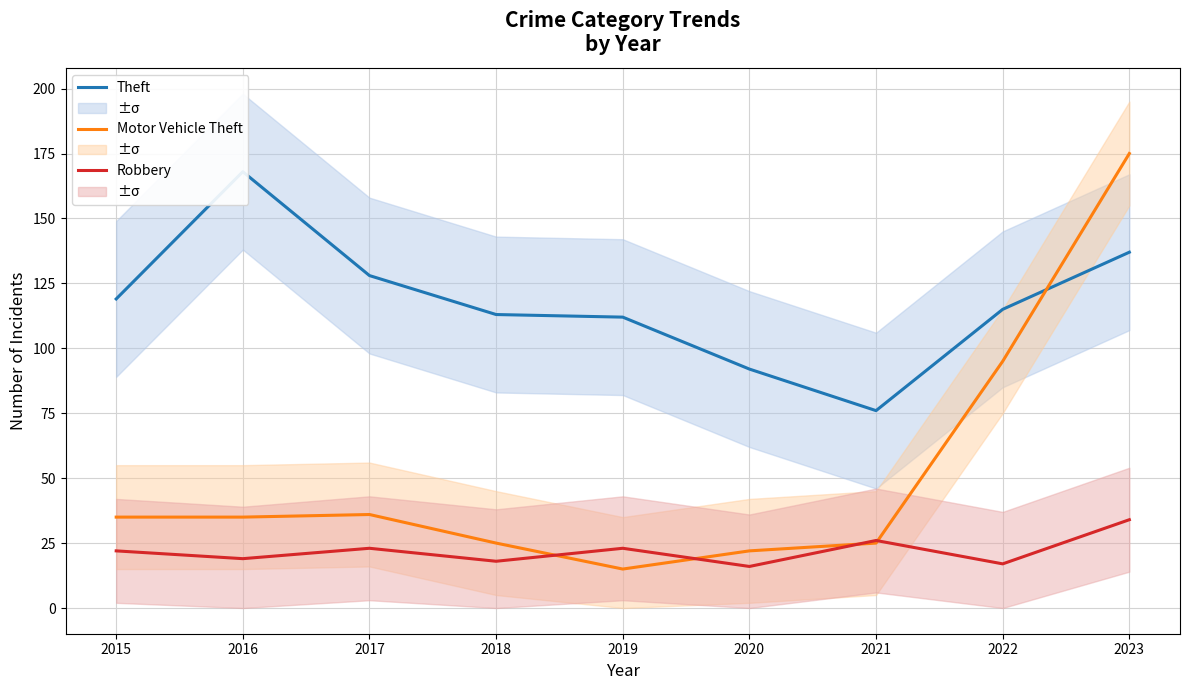

At which category does the chart reach its peak across all series?

2023